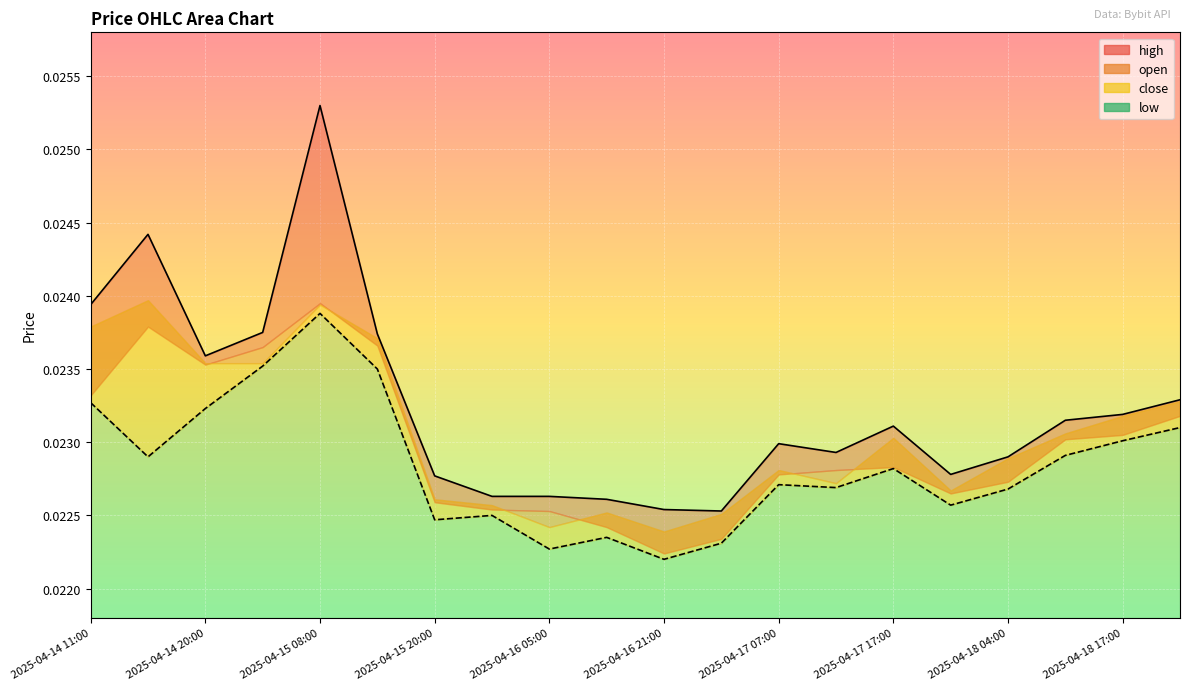

True or false: low and high cross at least once.

False